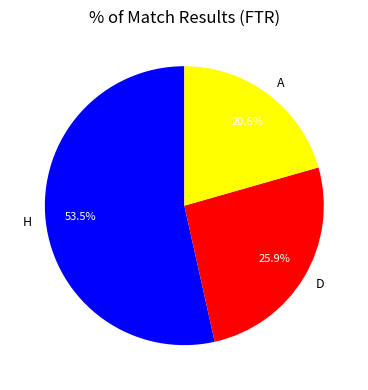

Which category accounts for the majority?

H